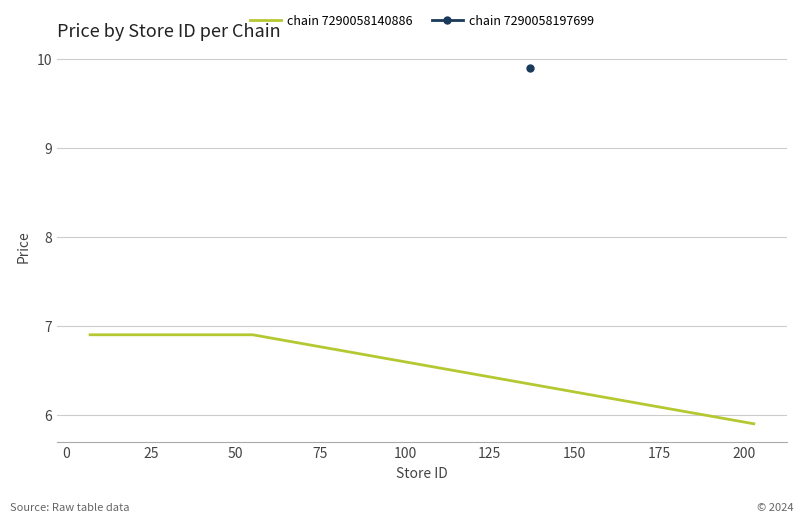

What is the lowest value of the chain 7290058140886 series?

5.9